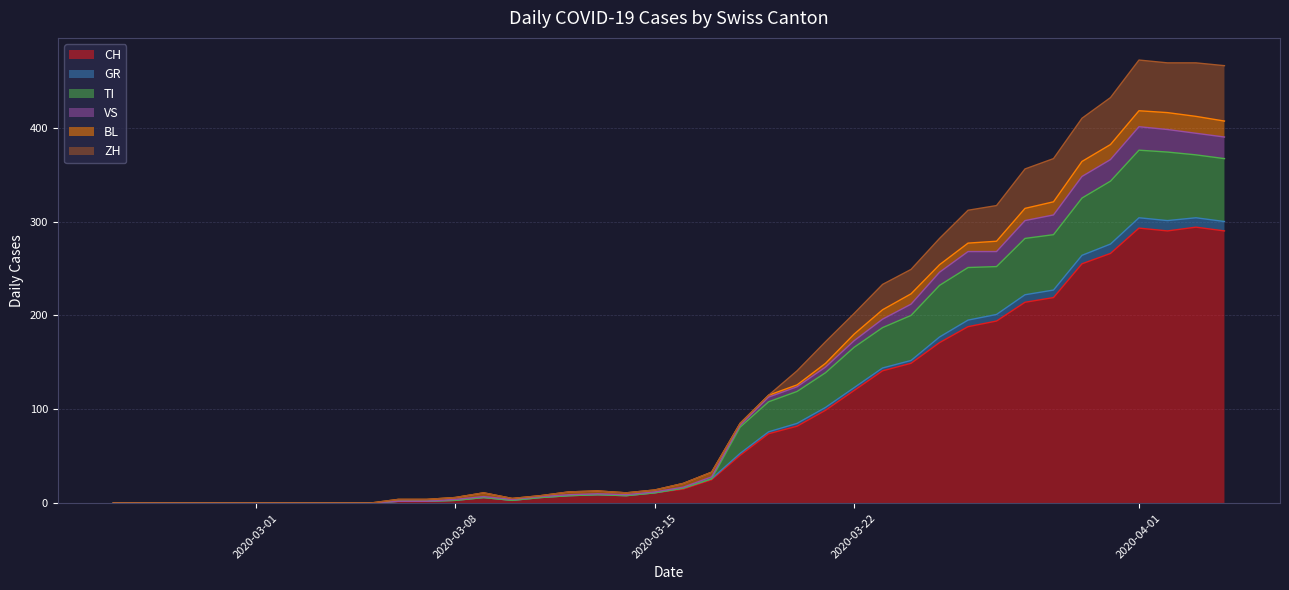

Does the chart have visible grid lines?

Yes